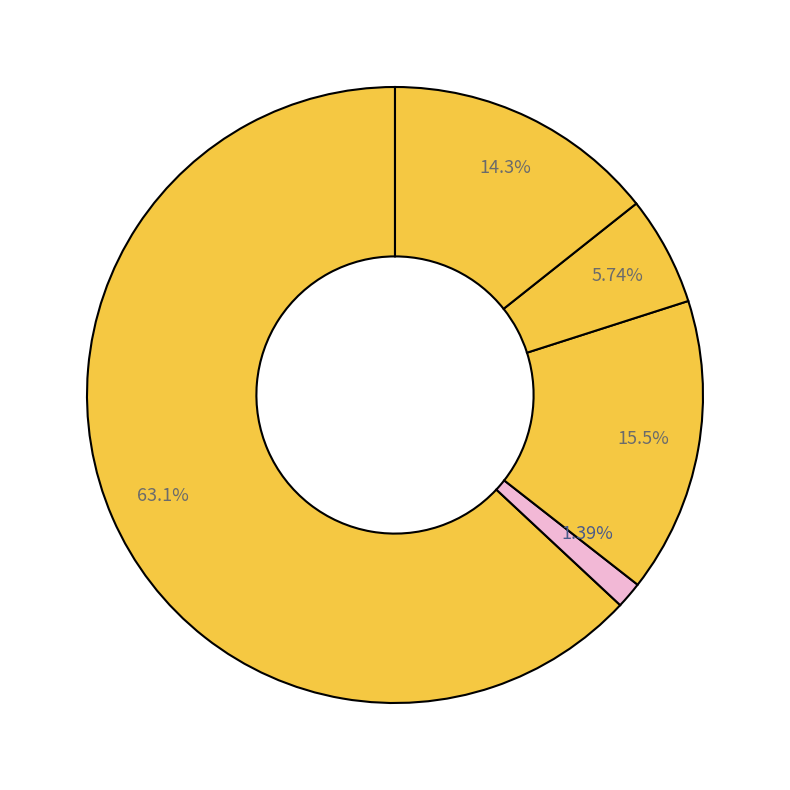

What percentage is NOT represented by 送崔使君萧山祷雨甘泽遽降?

98.6%